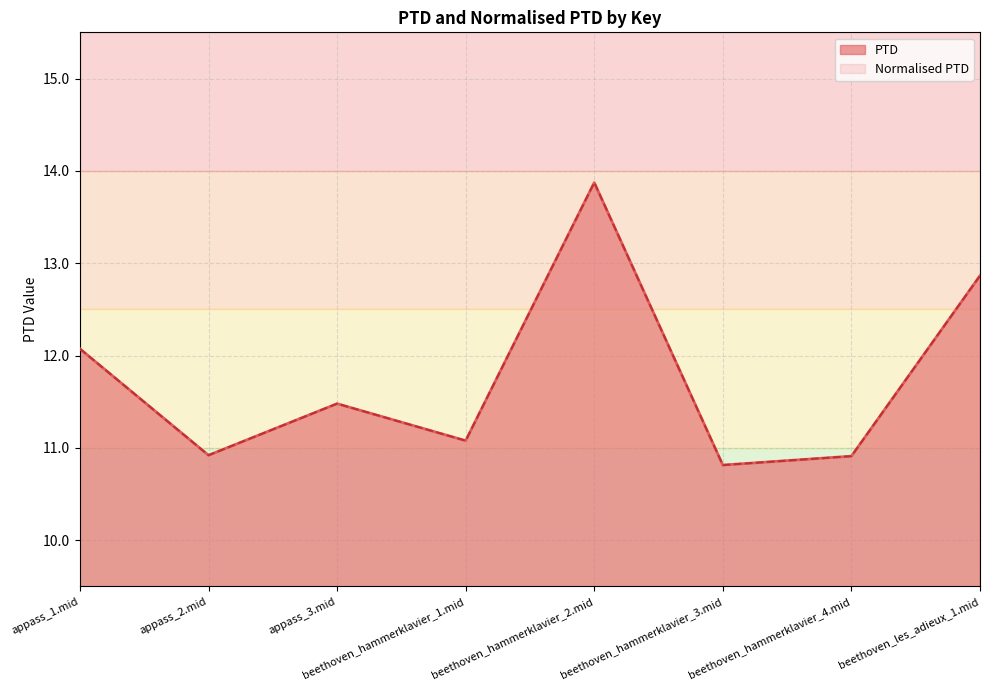

Where does the Normalised PTD series first go above 11?

appass_1.mid